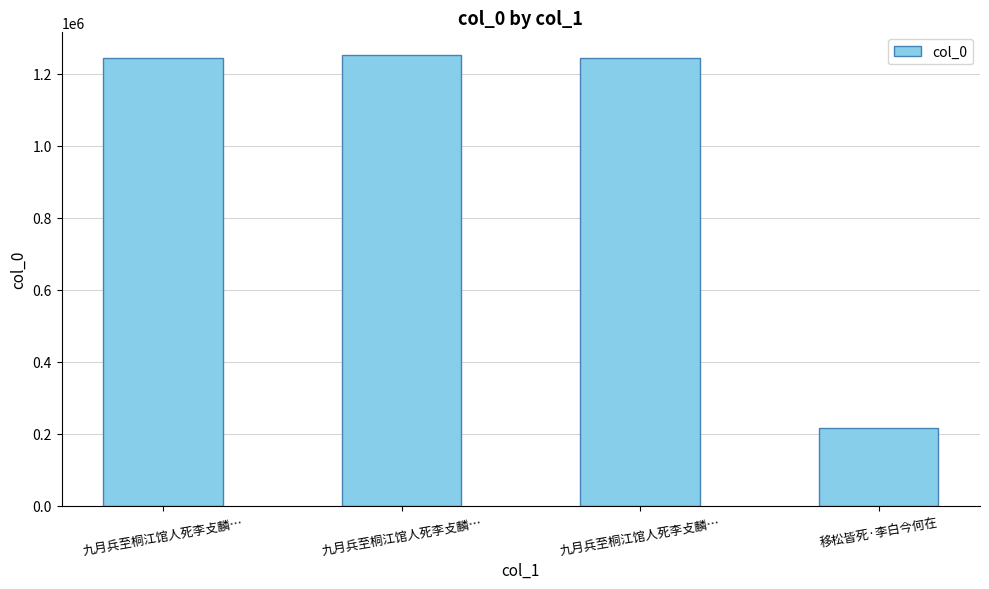

What is the label of the 4th bar from the left?

移松皆死·李白今何在